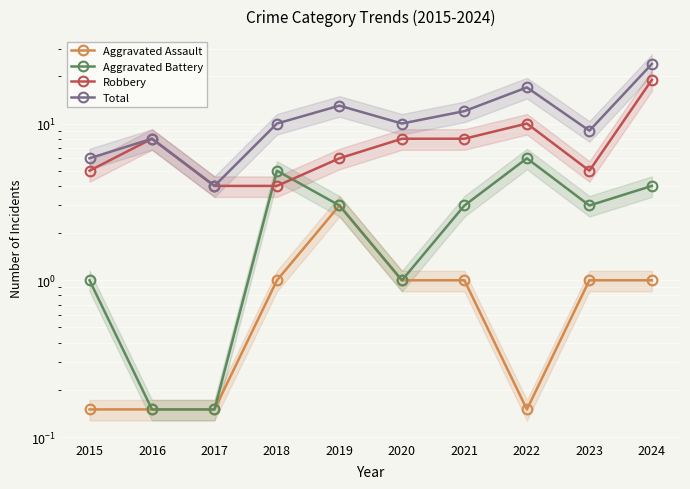

At which category does the chart reach its peak across all series?

2024